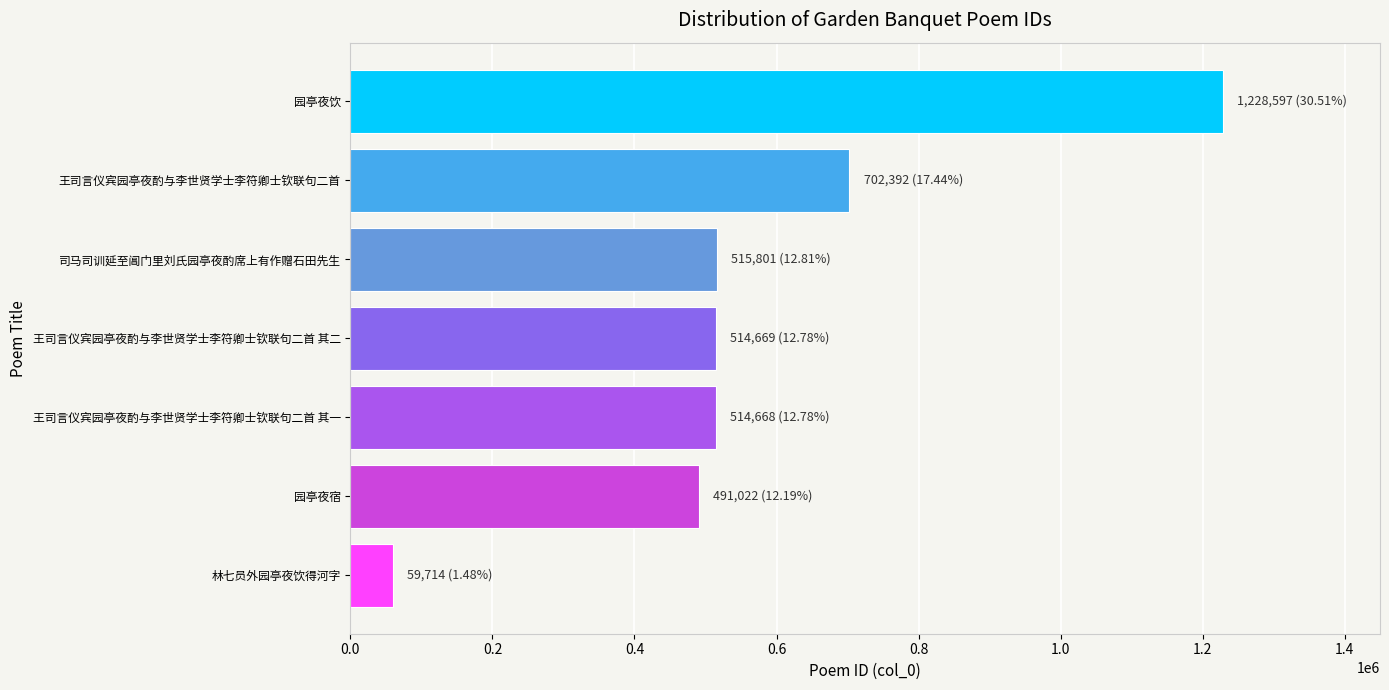

How many values are below 514669?

3